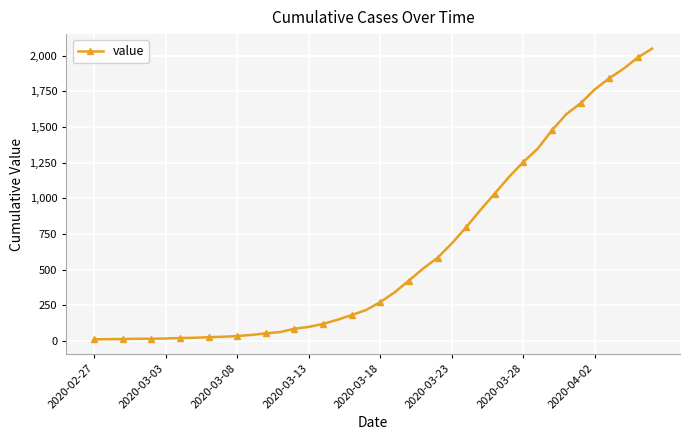

What is the difference between the second highest and second lowest values?

1973